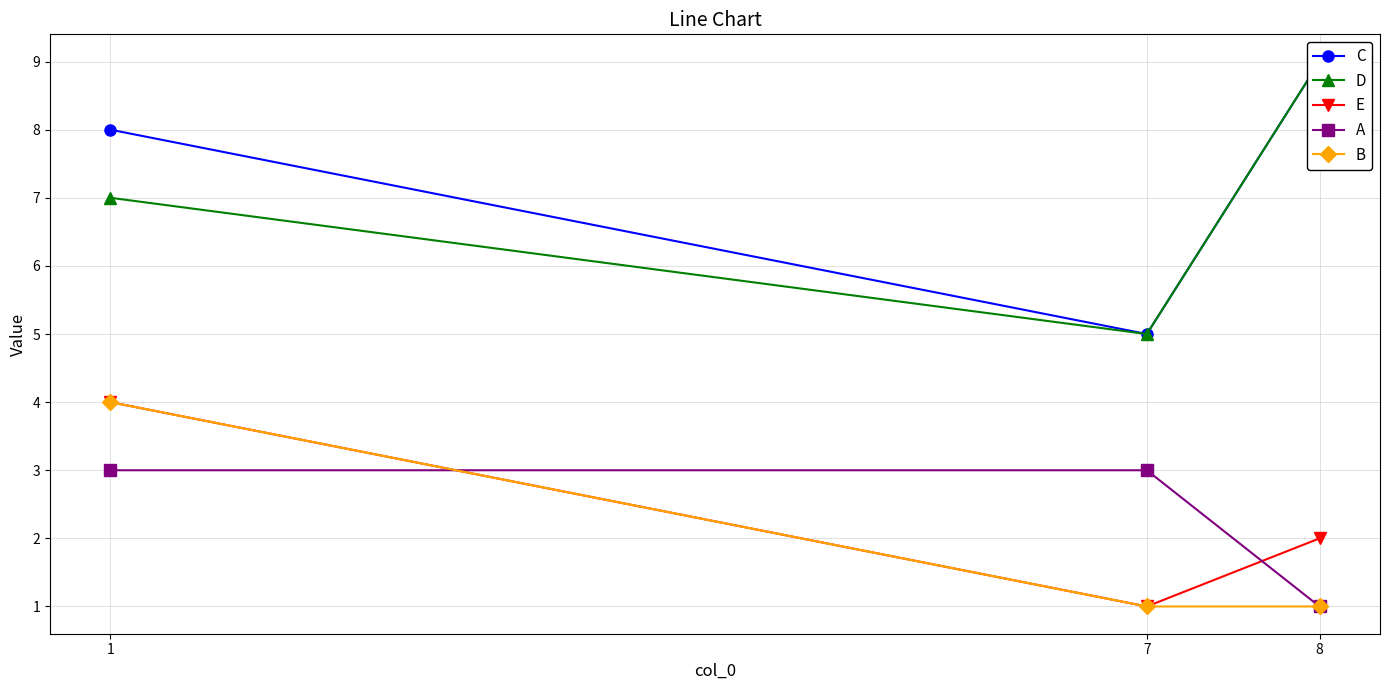

Does the chart display data point markers on the line(s)?

Yes